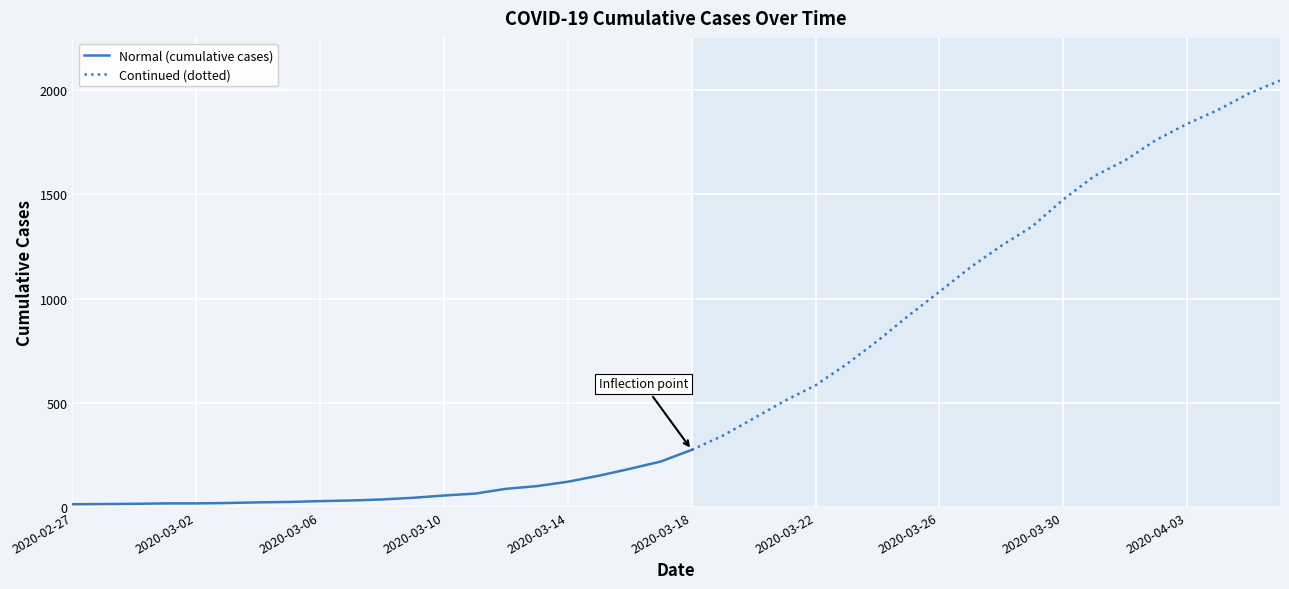

Between 2020-03-22 and 2020-03-13, which is larger?

2020-03-22